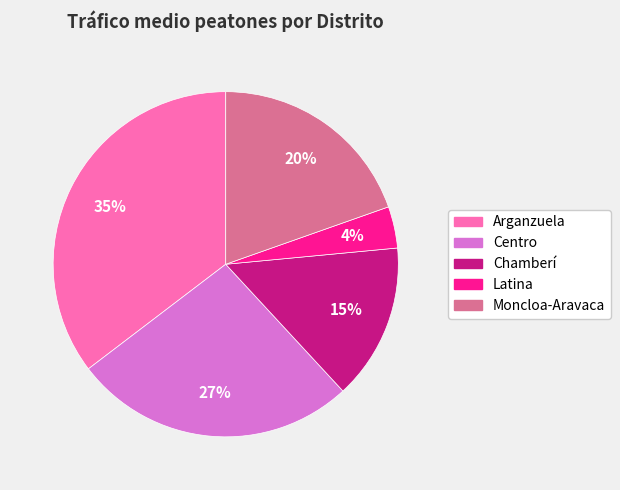

Approximately how many times larger is the value at Moncloa-Aravaca compared to Arganzuela?

0.6